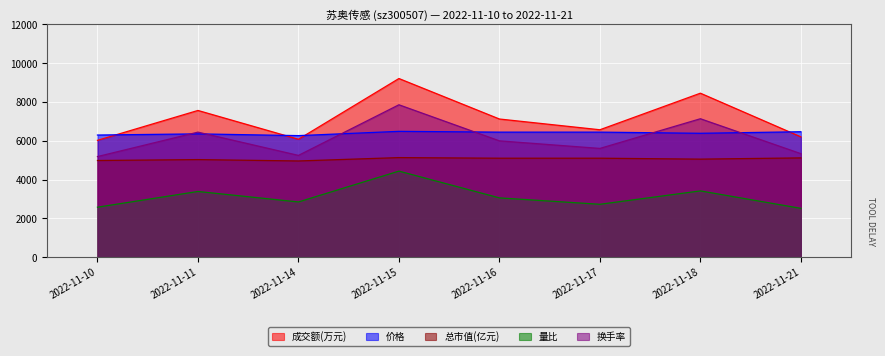

Is it true that 换手率 equals 8876.9 at 2022-11-10?

False